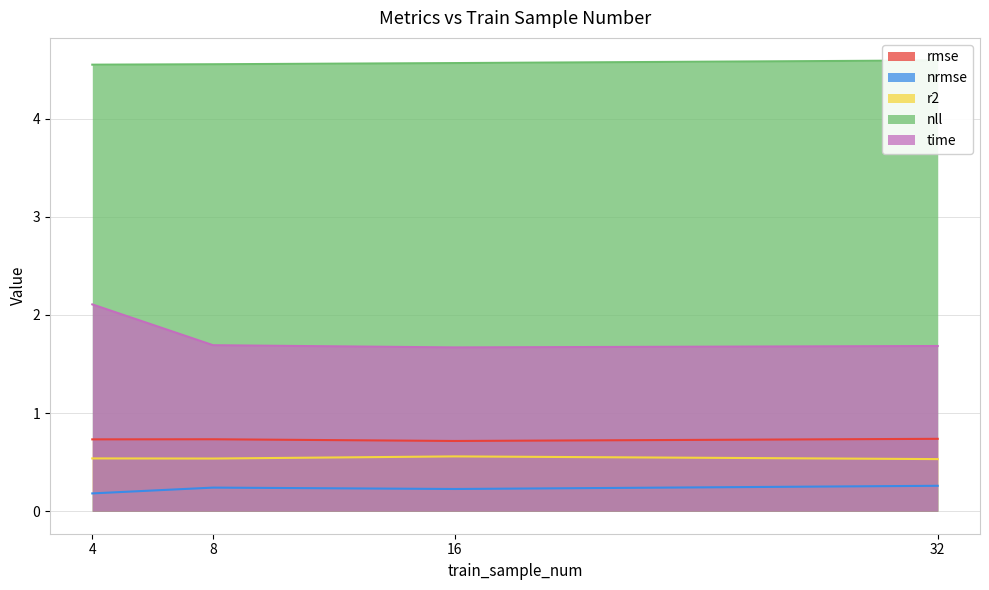

Reading left to right, extract all data points from this chart.

rmse: 0.7	0.7	0.7	0.7
nrmse: 0.2	0.2	0.2	0.3
r2: 0.5	0.5	0.6	0.5
nll: 4.6	4.6	4.6	4.6
time: 2.1	1.7	1.7	1.7